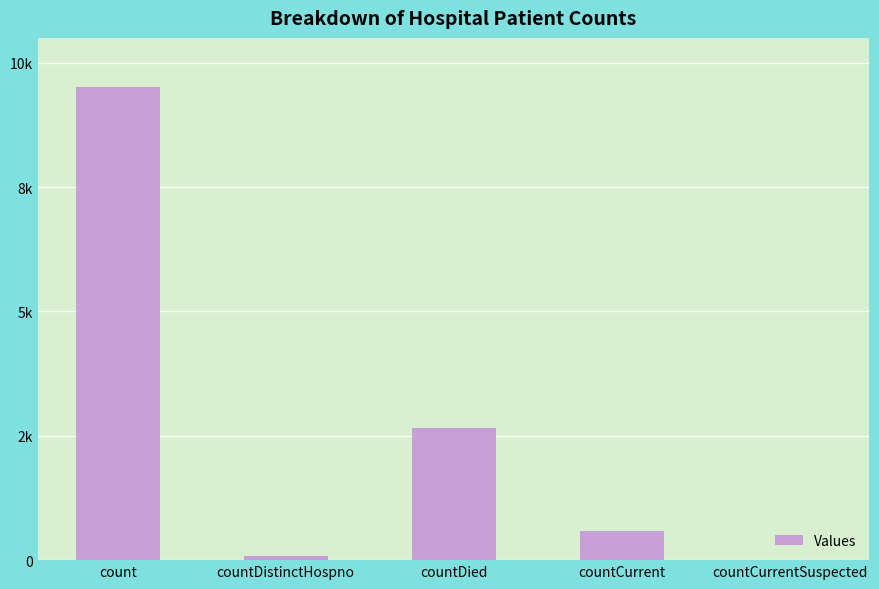

The chart shows a value of 125 at countDistinctHospno. True or false?

False